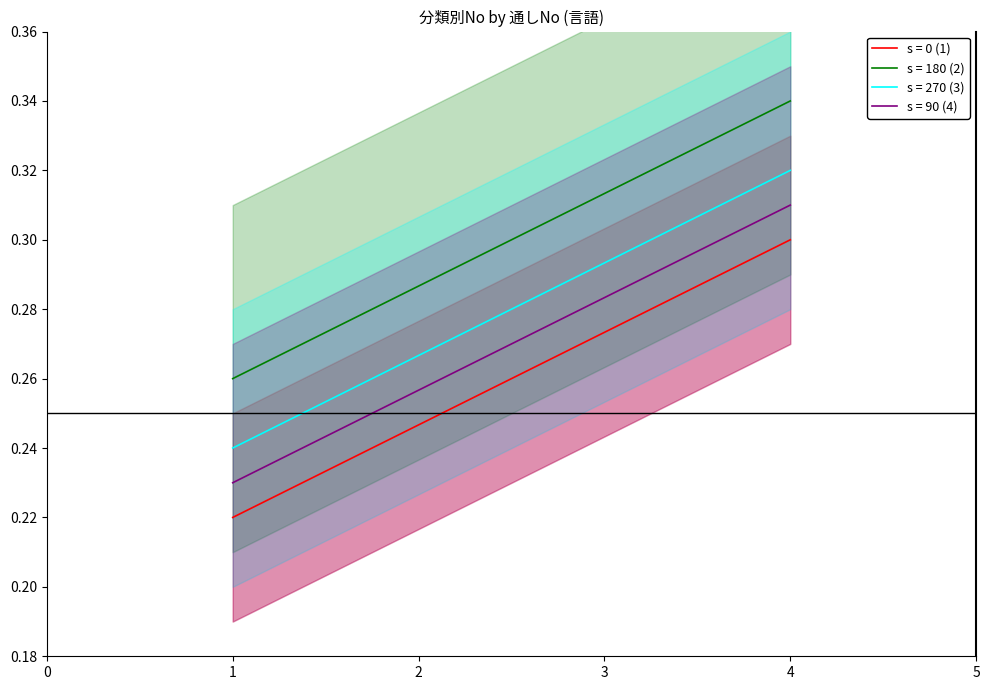

How many lines are shown in the chart?

4